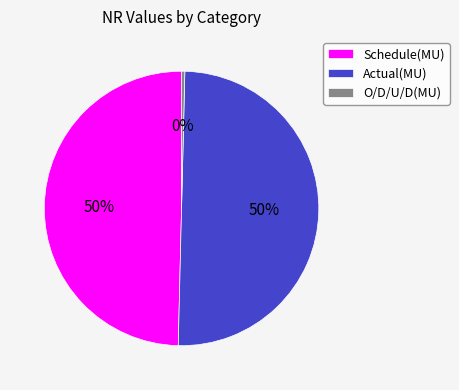

Which has a higher value, O/D/U/D(MU) or Schedule(MU)?

Schedule(MU)